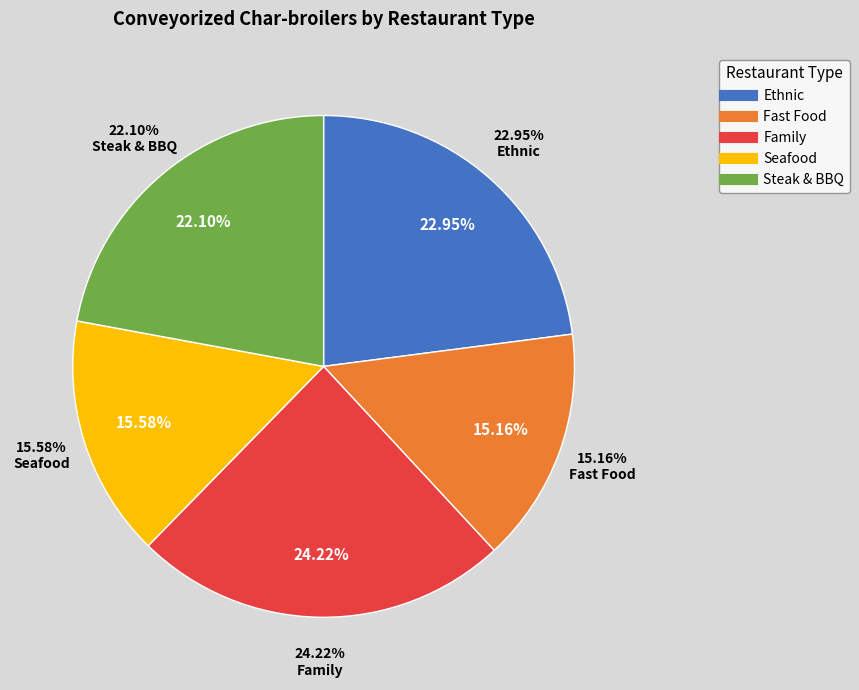

True or false: Steak & BBQ accounts for 12% of the total.

False